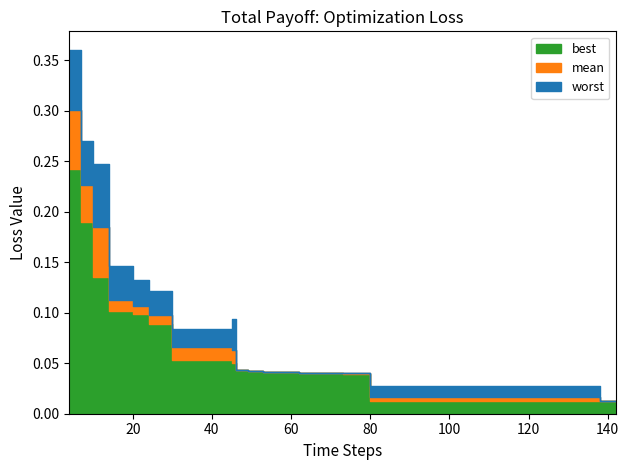

What is the average value of the worst series?

0.1